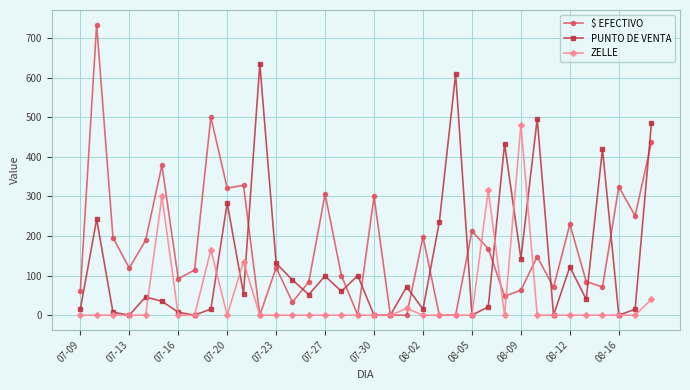

What is the value of the $ EFECTIVO point at the 30th from the left?

70.0